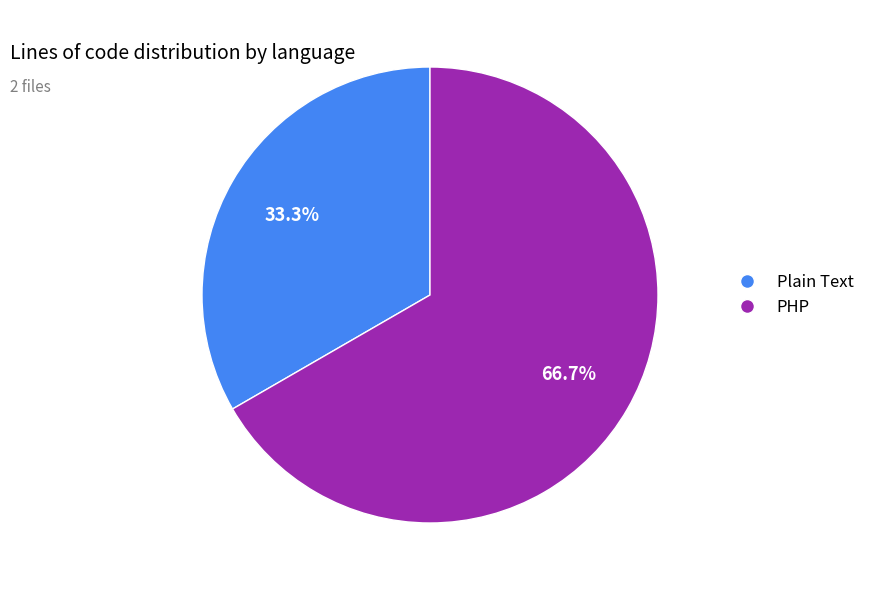

Does Plain Text account for over 50% of the chart?

No